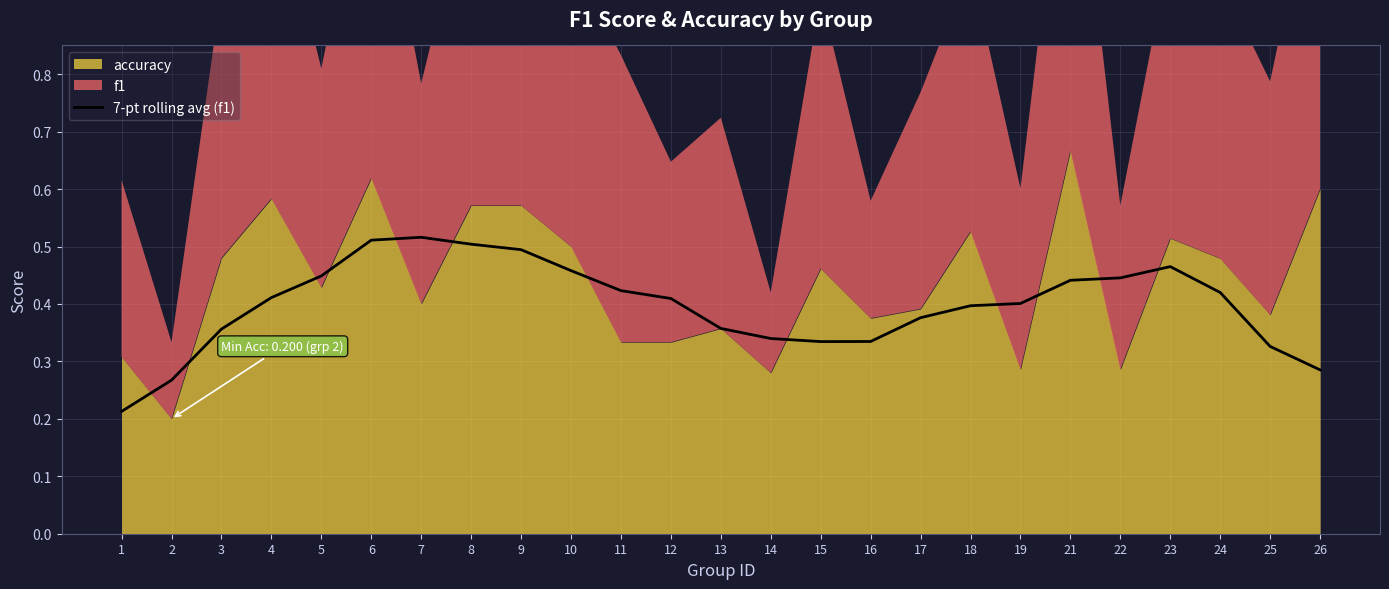

Which label corresponds to the largest value in the chart?

7